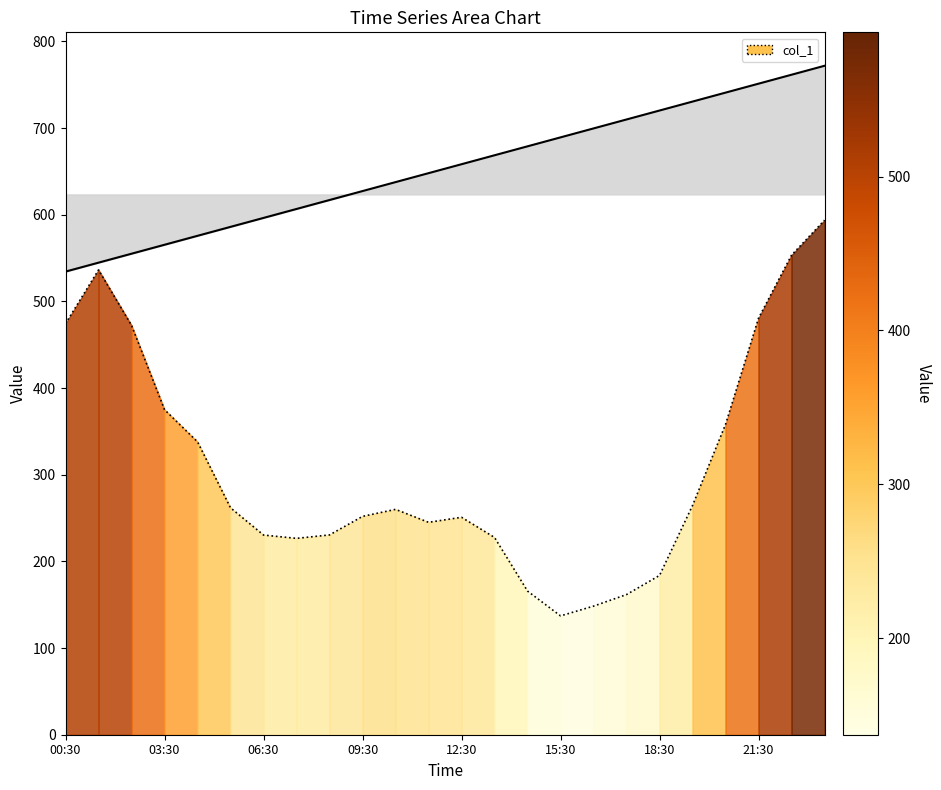

What is the difference between the maximum and minimum values?

456.7